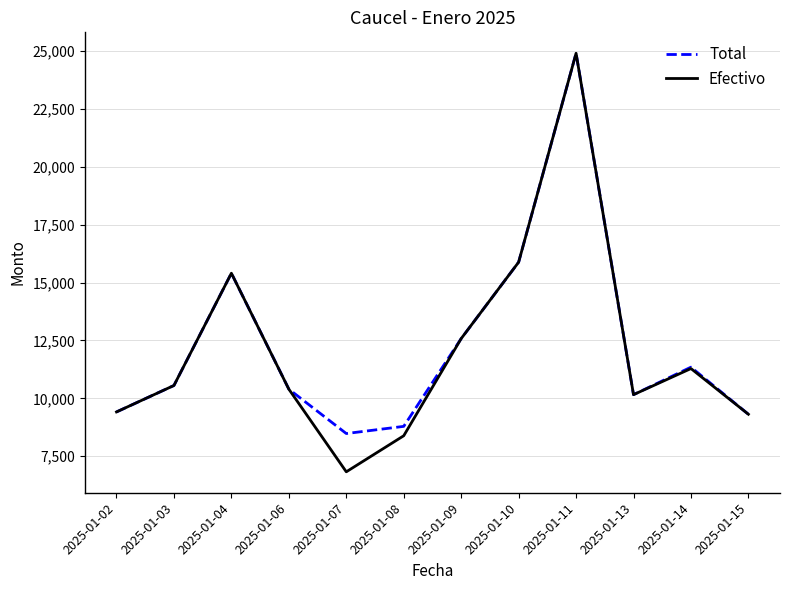

The Total series shows 3458.3 at 2025-01-07. True or false?

False